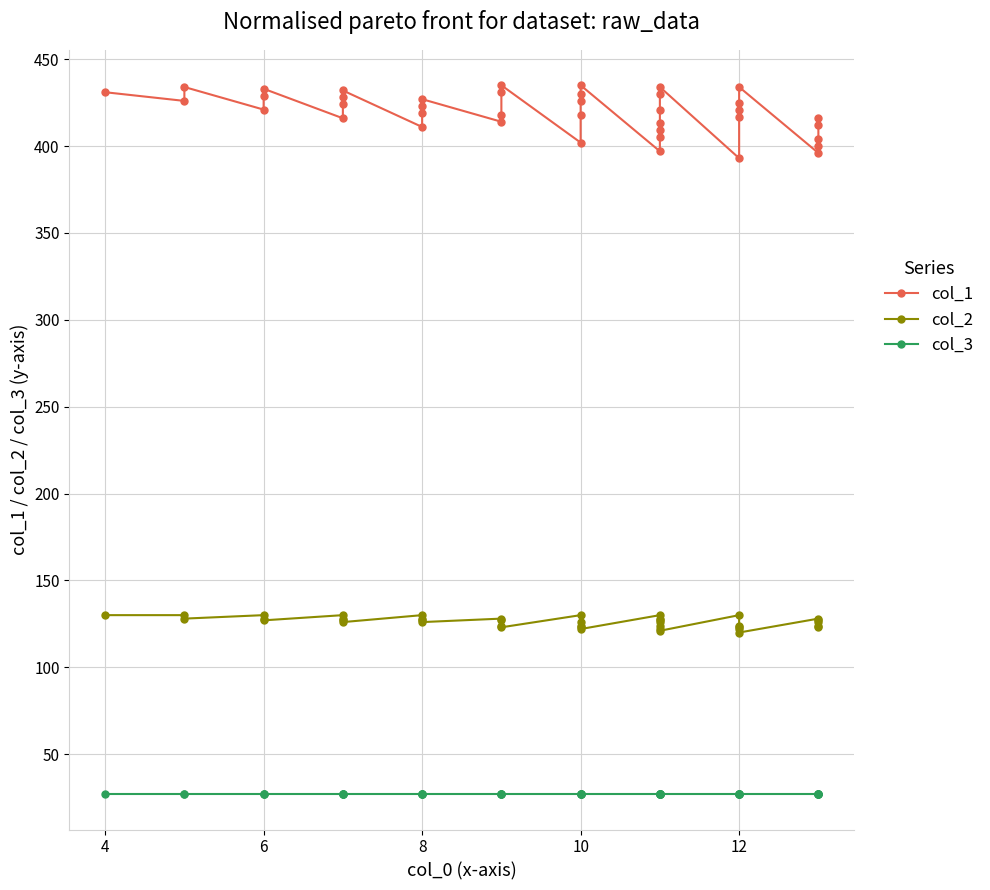

True or false: col_1 and col_2 cross at least once.

False